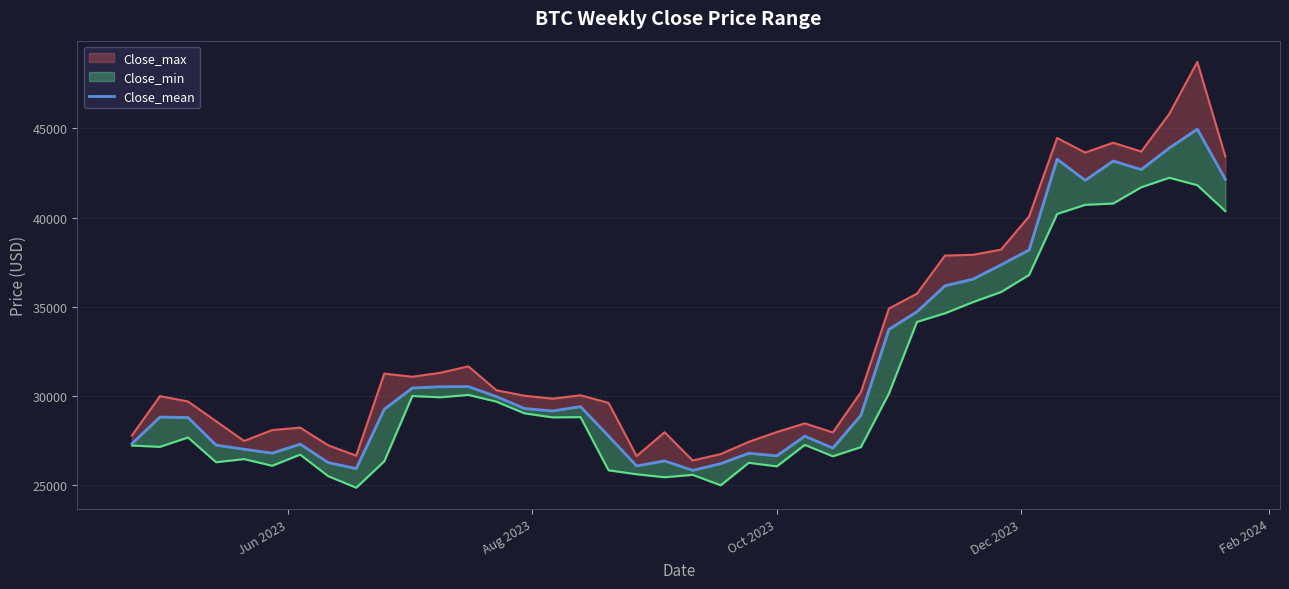

True or false: the data has more than 0 interior local peaks.

True